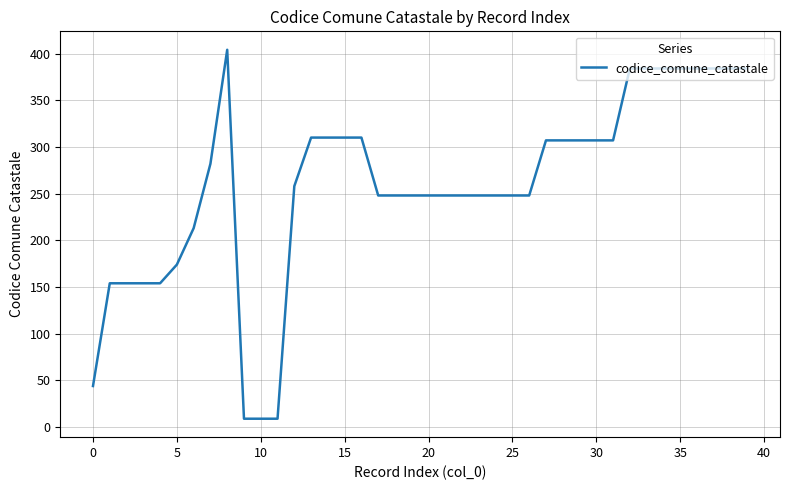

What is the minimum value shown in the chart?

9